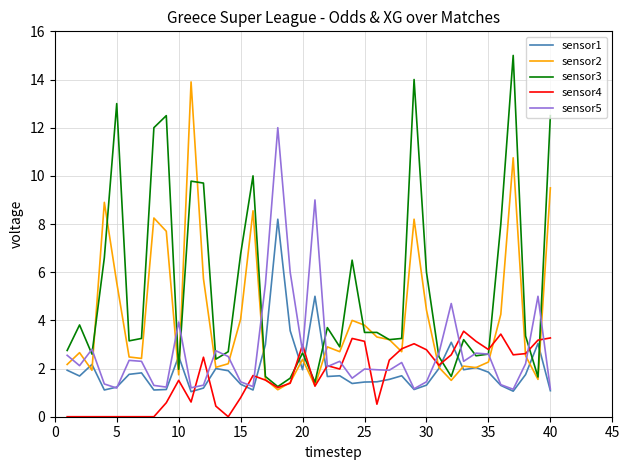

Which series has the largest total across all categories?

sensor3